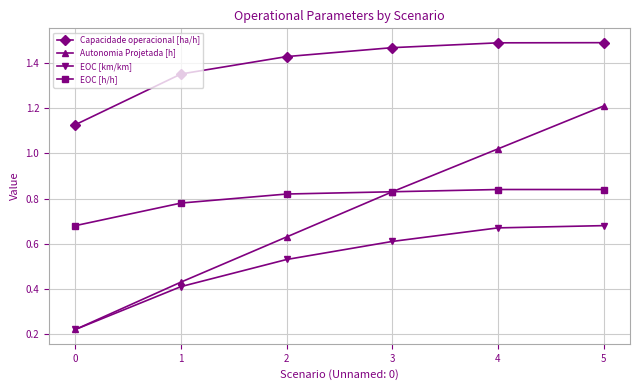

Does the chart have visible grid lines?

Yes